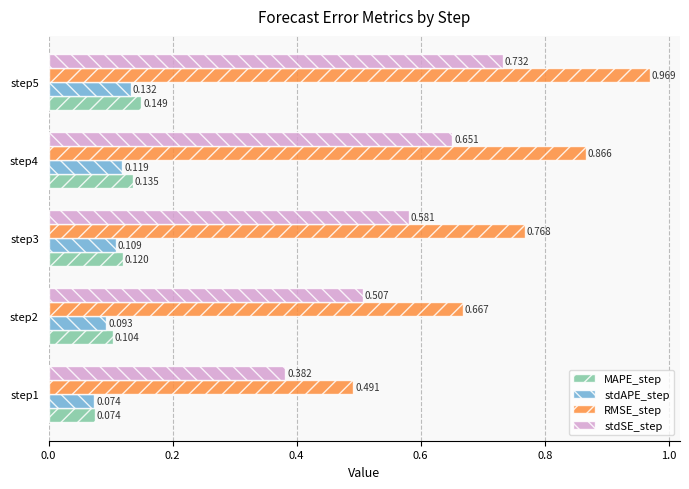

Rank the series by their maximum value, from lowest to highest.

stdAPE_step, MAPE_step, stdSE_step, RMSE_step